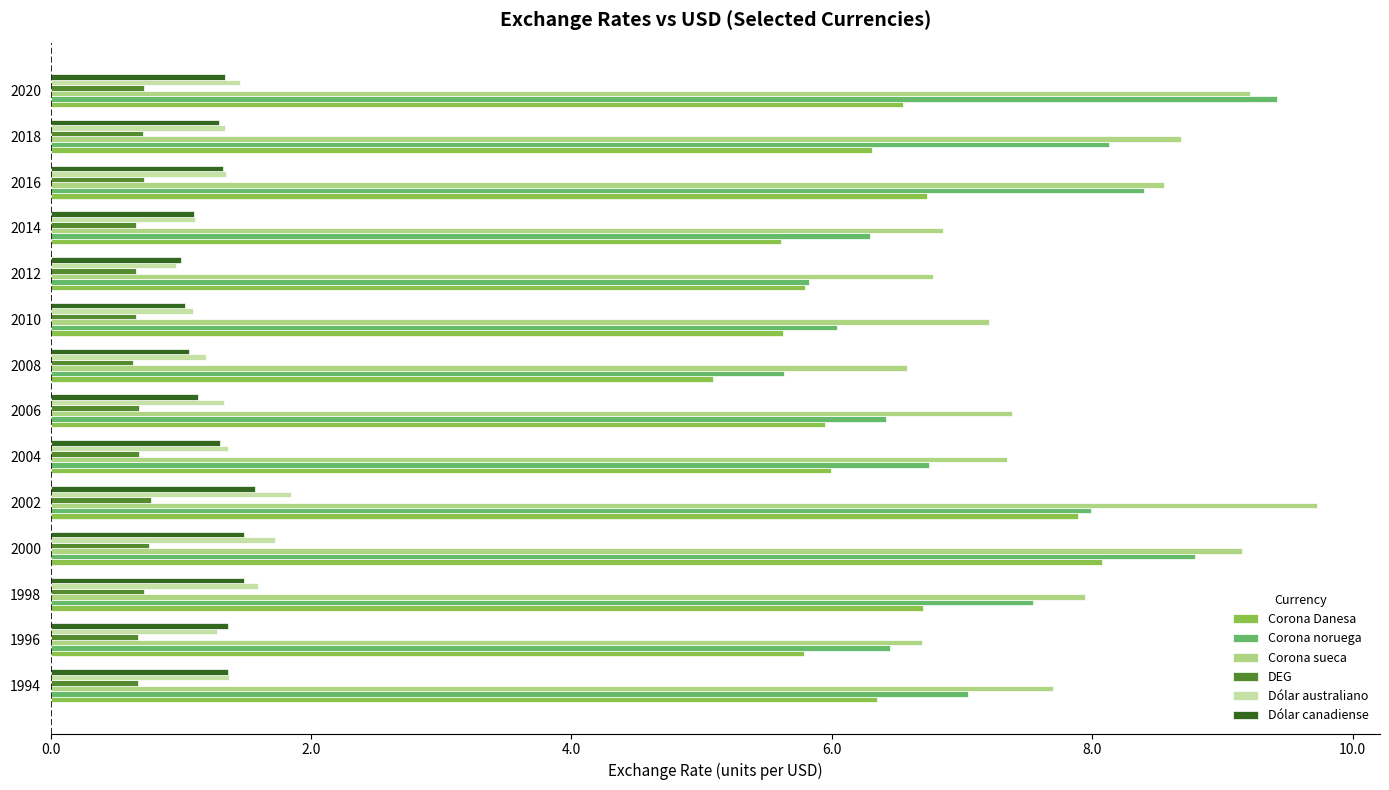

What is the average value of the Dólar australiano series?

1.4